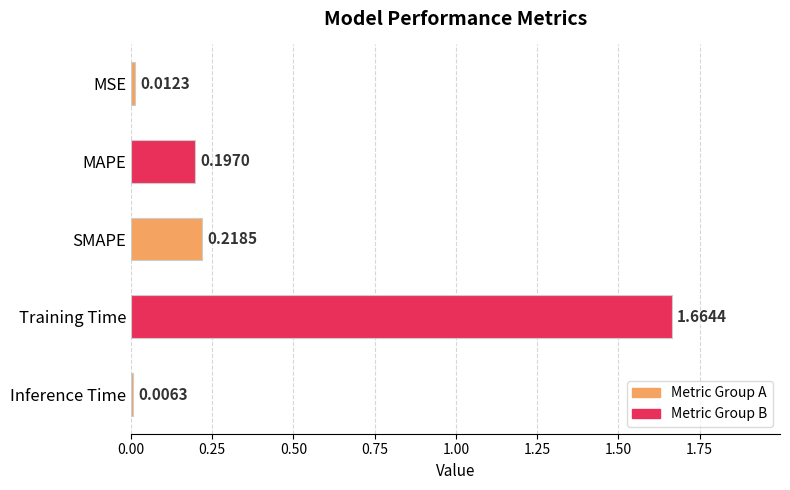

What is the difference between the values at Training Time and MAPE?

1.5